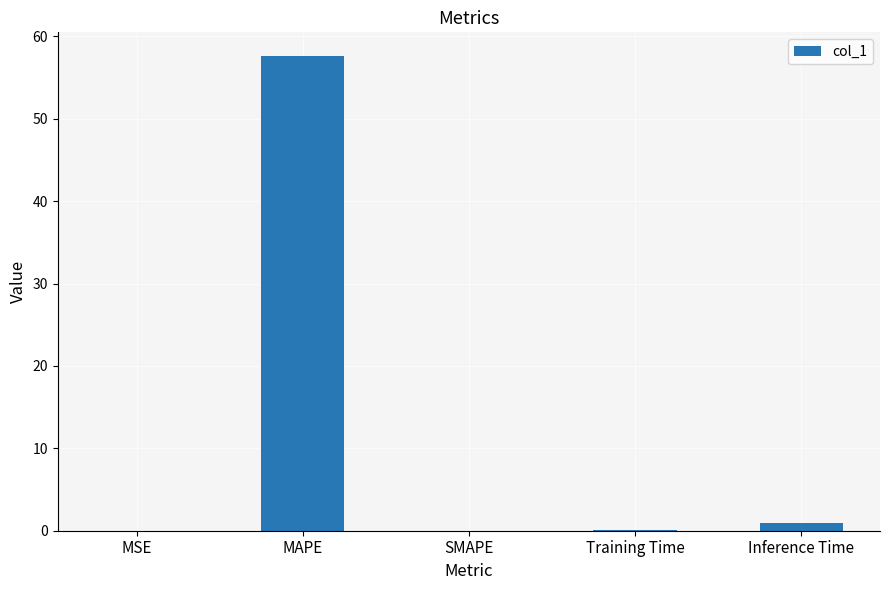

How many series are shown in this chart?

1